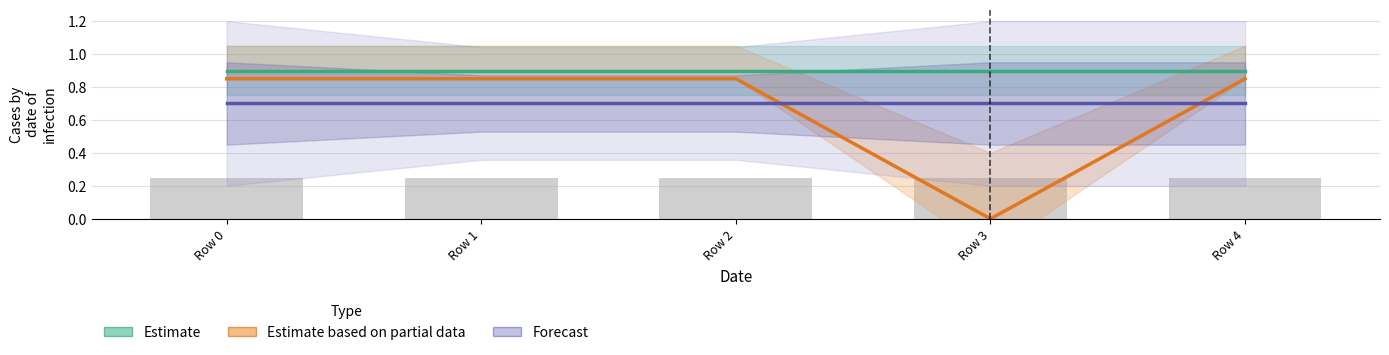

The Estimate series shows 0.9 at Row 2. True or false?

True